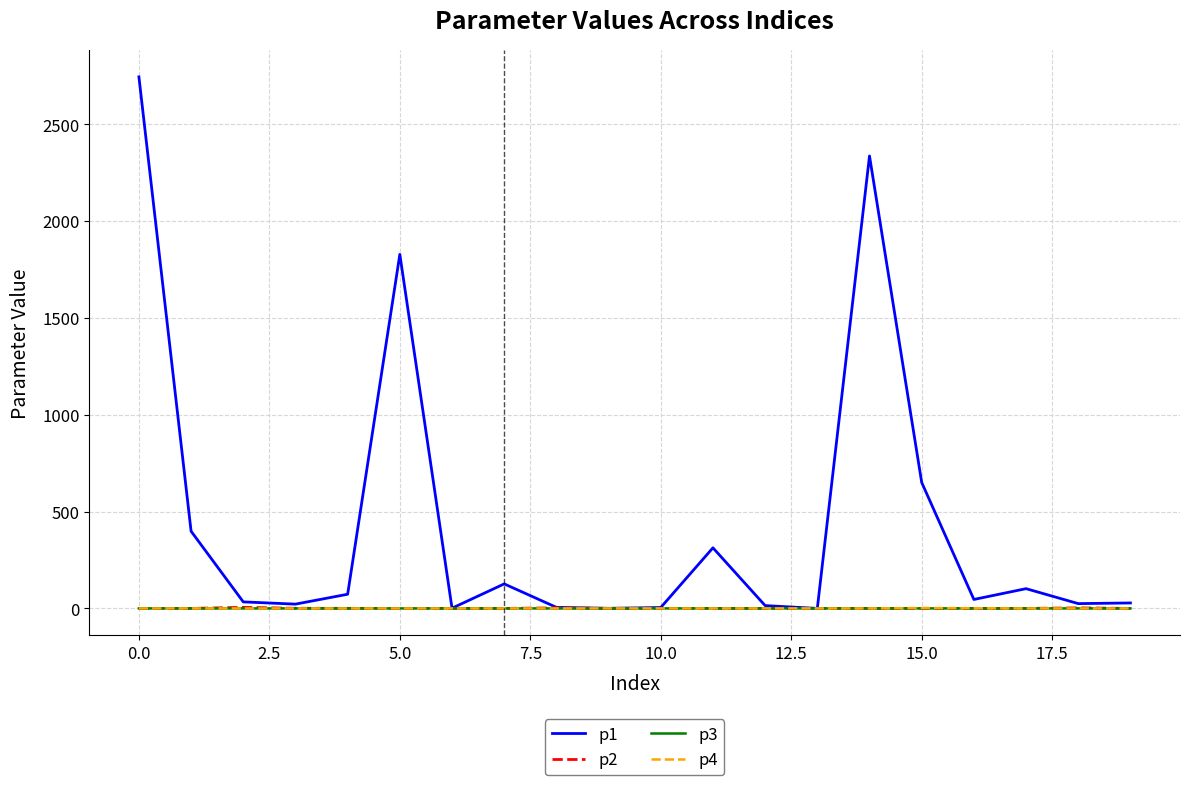

Which series has the largest range (max minus min)?

p1